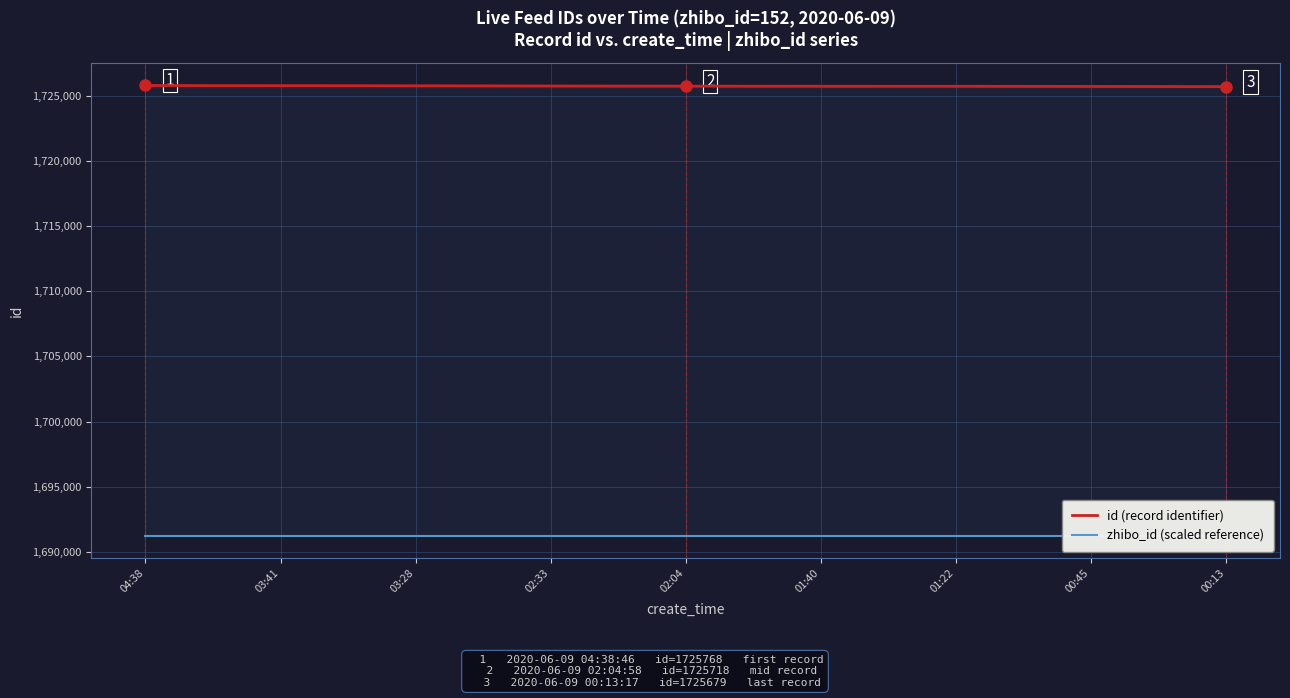

What is the maximum value for id (record identifier)?

1725768